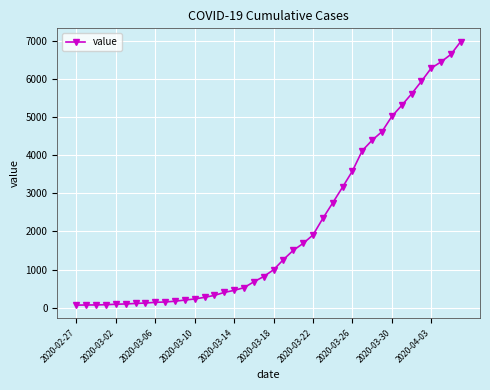

What is the difference between the maximum and minimum values?

6931